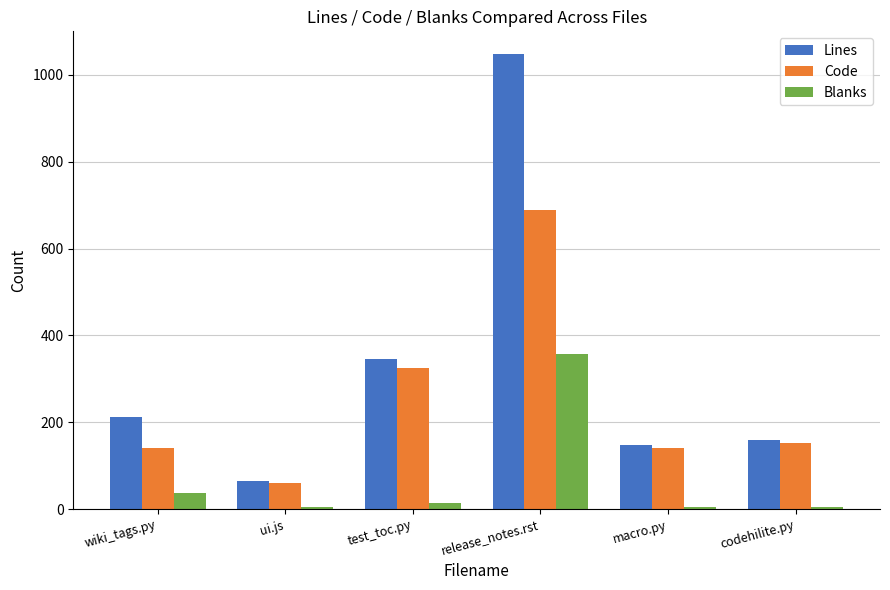

What is the value of the Blanks bar at the 5th from the left?

4